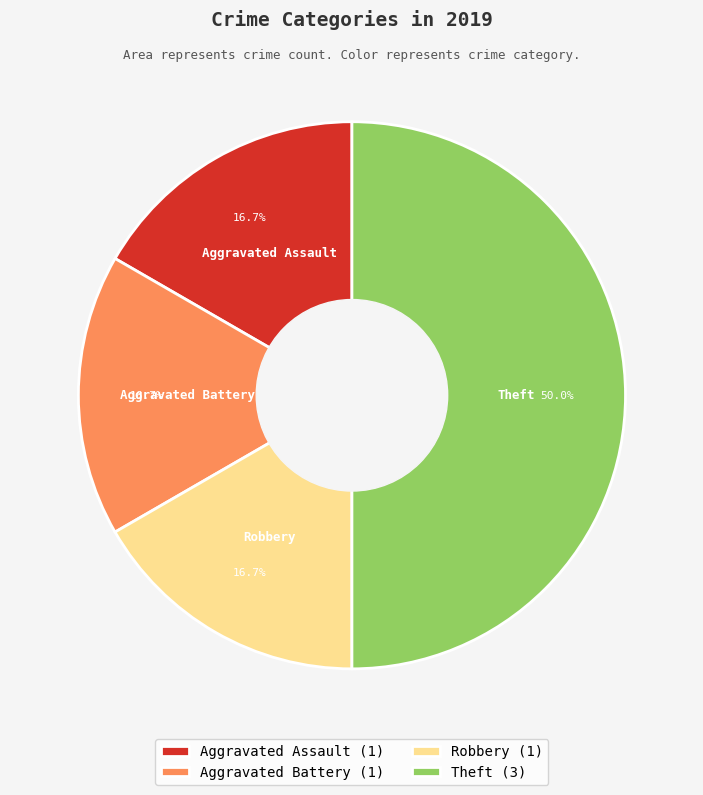

To the nearest percent, what portion does Aggravated Battery represent?

17%